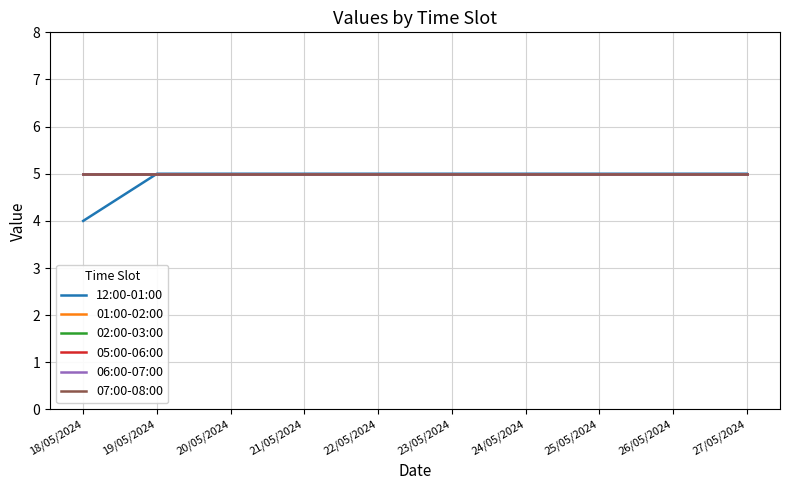

True or false: 06:00-07:00 and 12:00-01:00 intersect in this chart.

False